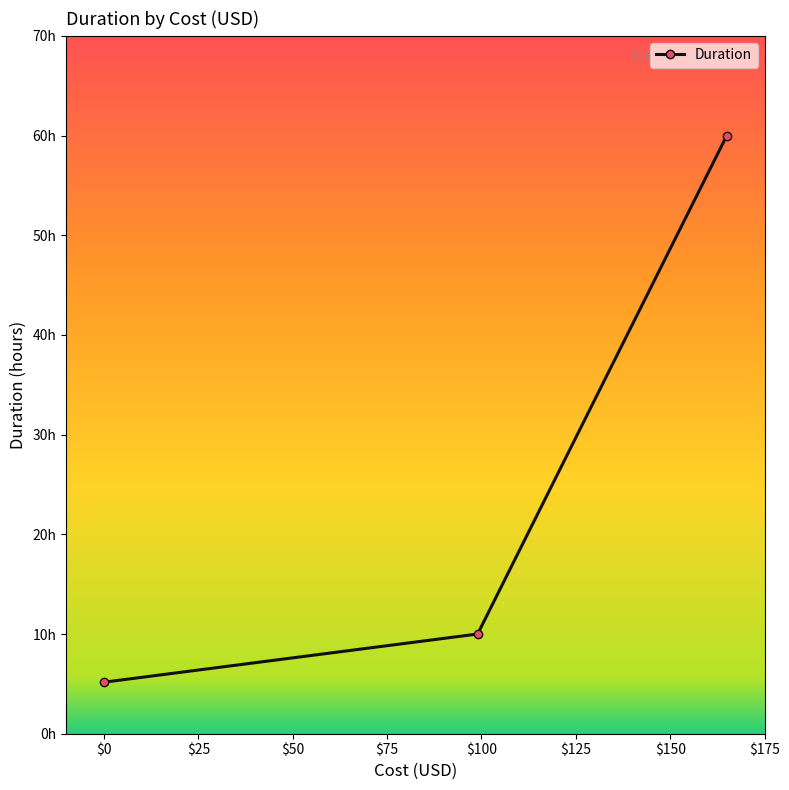

Does the chart have visible grid lines?

No